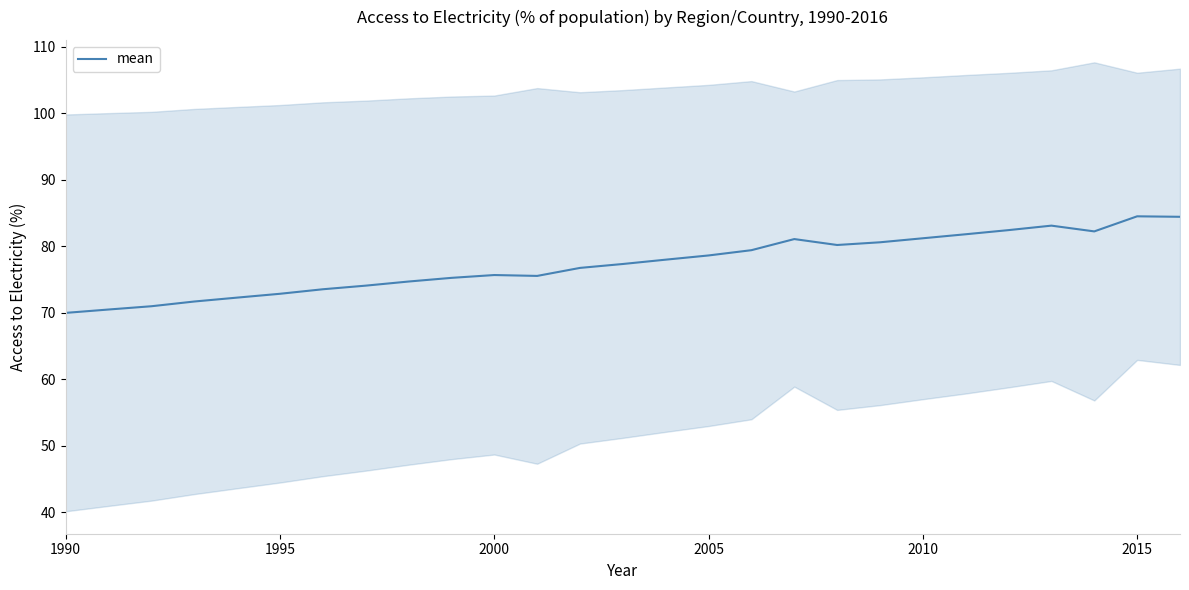

What is the maximum value for mean?

84.5